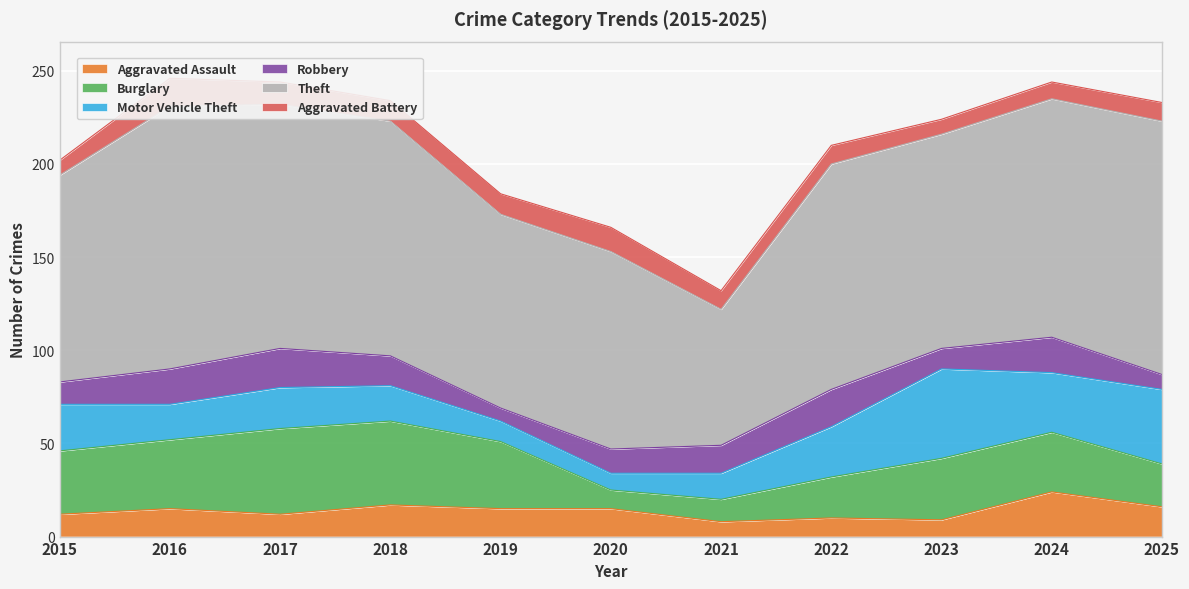

How many interior local valleys does the Aggravated Assault series have?

3